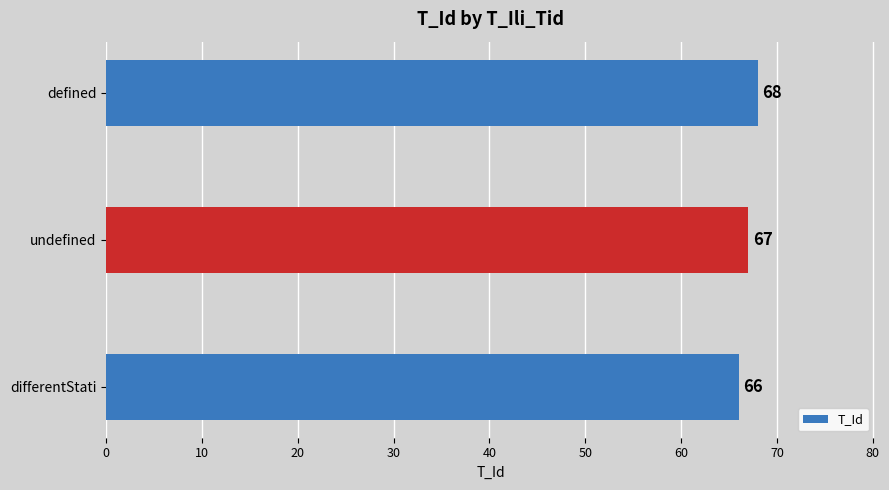

What is the ratio of the value at differentStati to the value at defined?

1.0